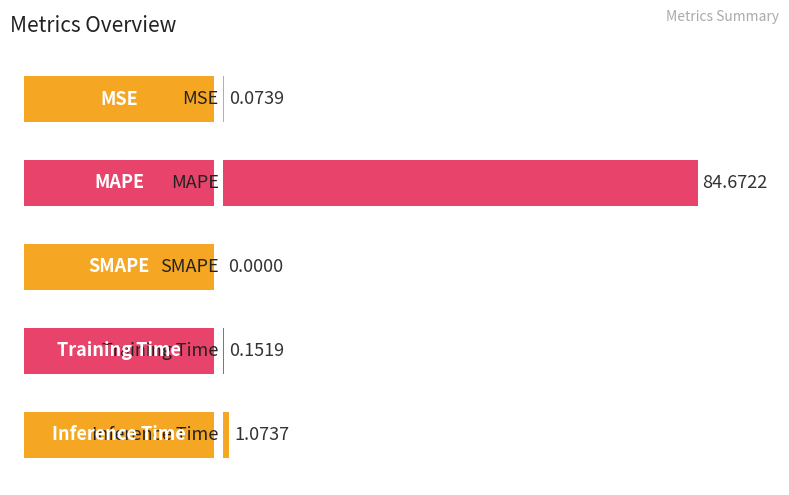

At which category does the chart reach its peak across all series?

MAPE